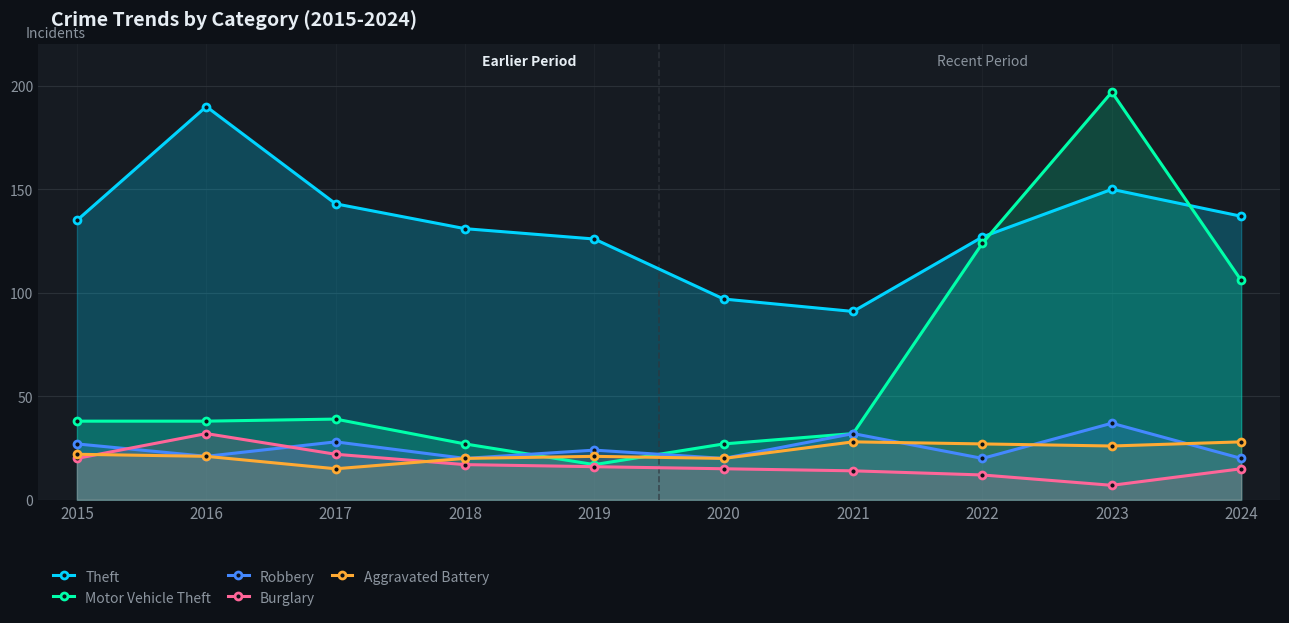

Rank the series by their maximum value, from highest to lowest.

Motor Vehicle Theft, Theft, Robbery, Burglary, Aggravated Battery